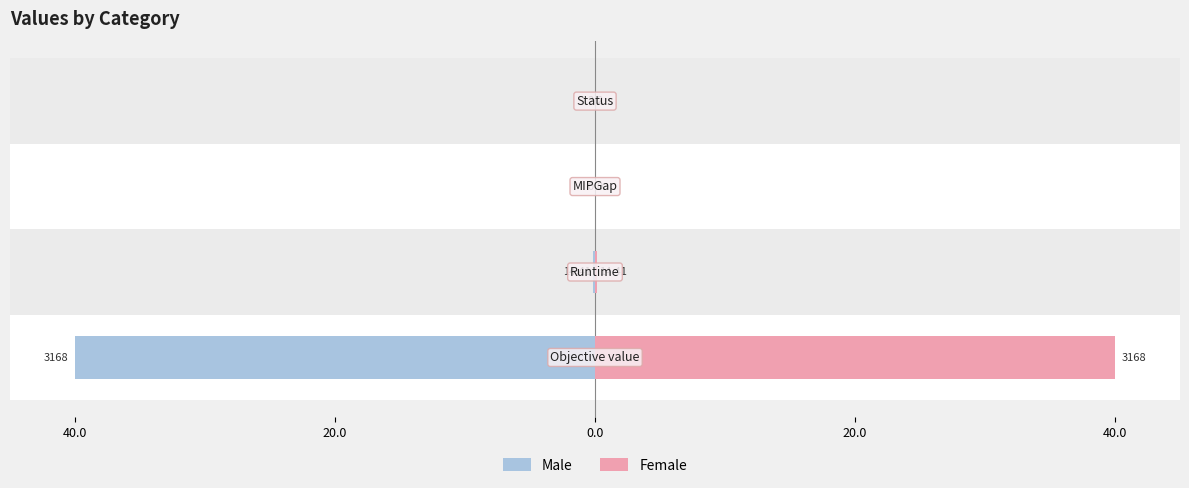

Reading left to right, transcribe all the data shown in this chart.

Male: -40.0	-0.2	0.0	-0.0
Female: 40.0	0.2	0.0	0.0